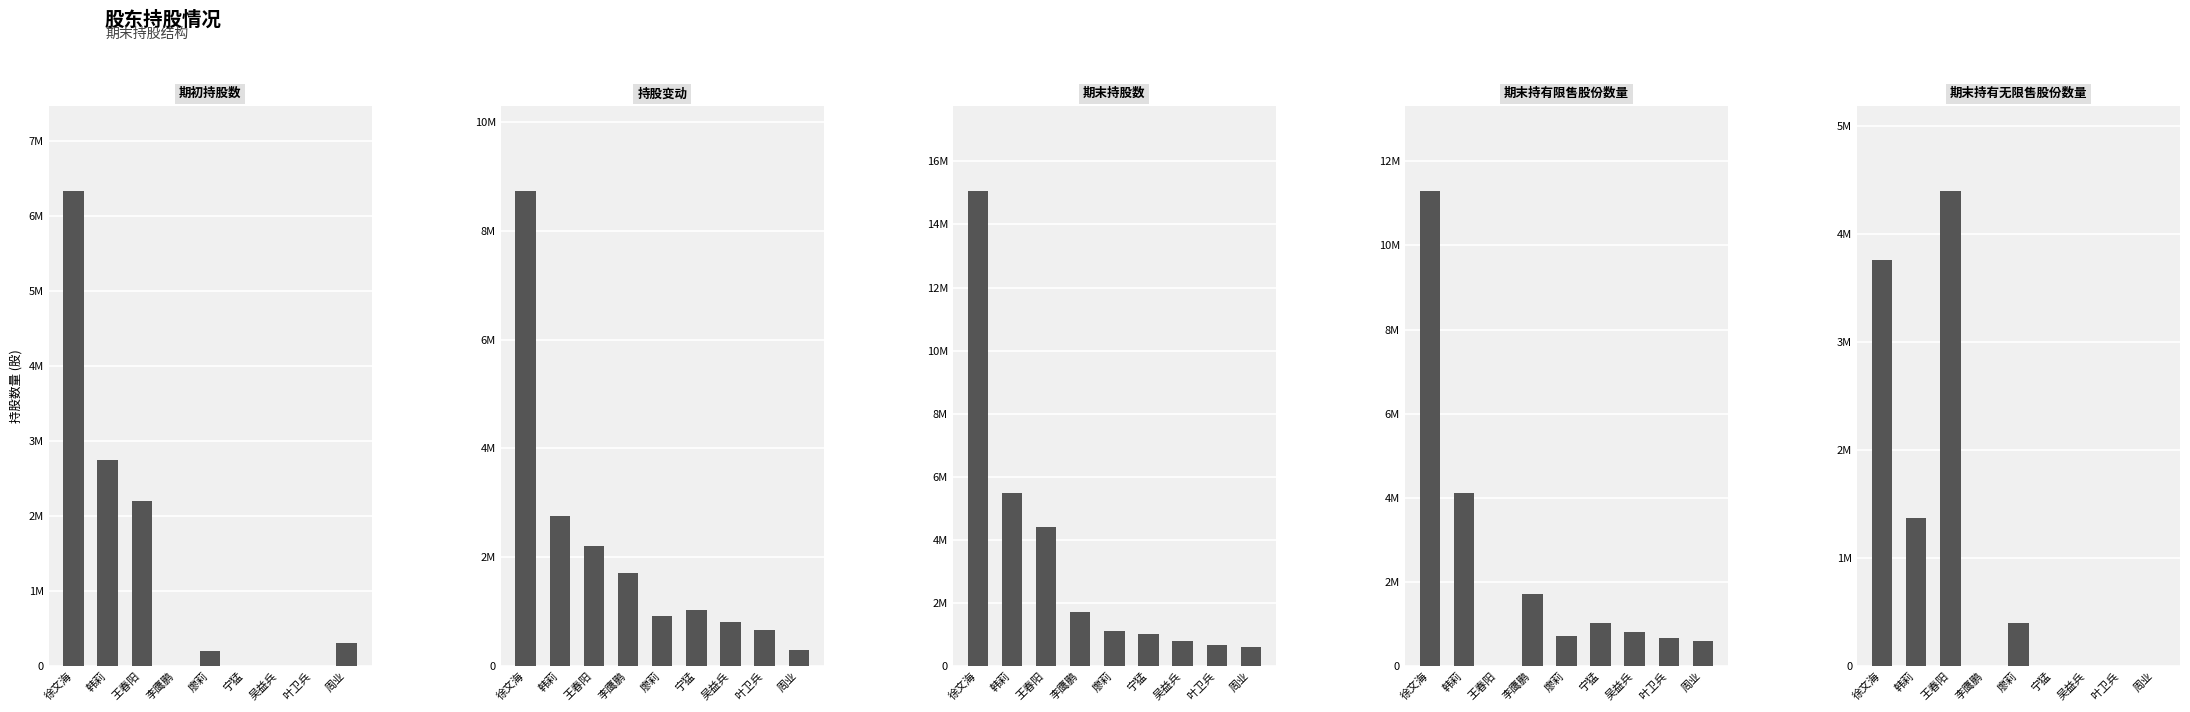

What is the label of the 1st bar from the right?

周业